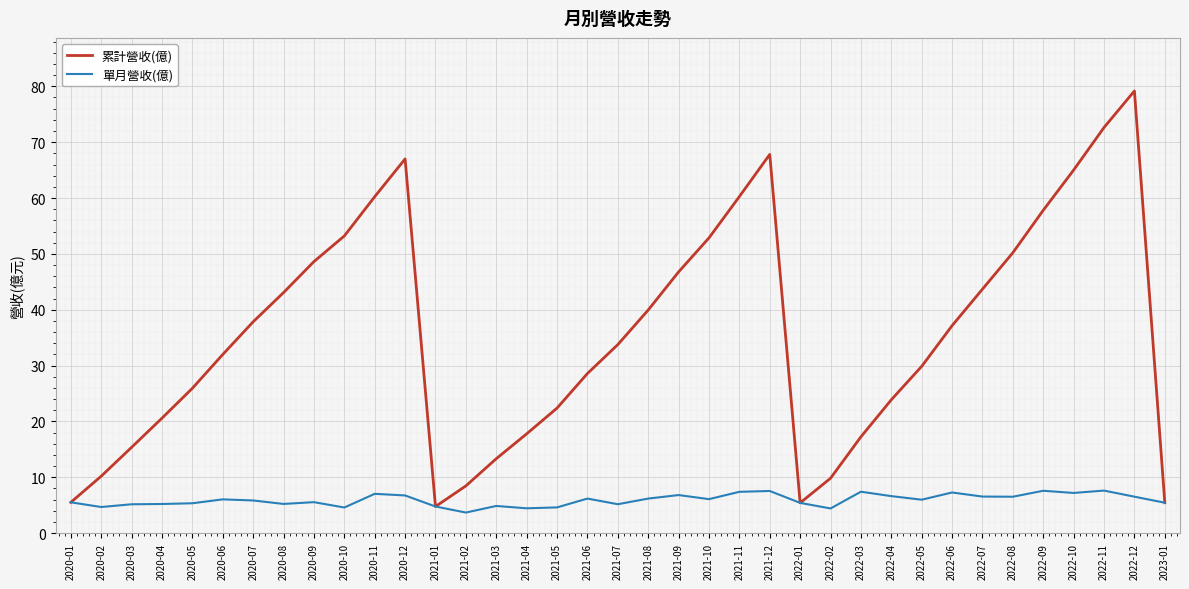

Is this an area chart (filled region under the line)?

No